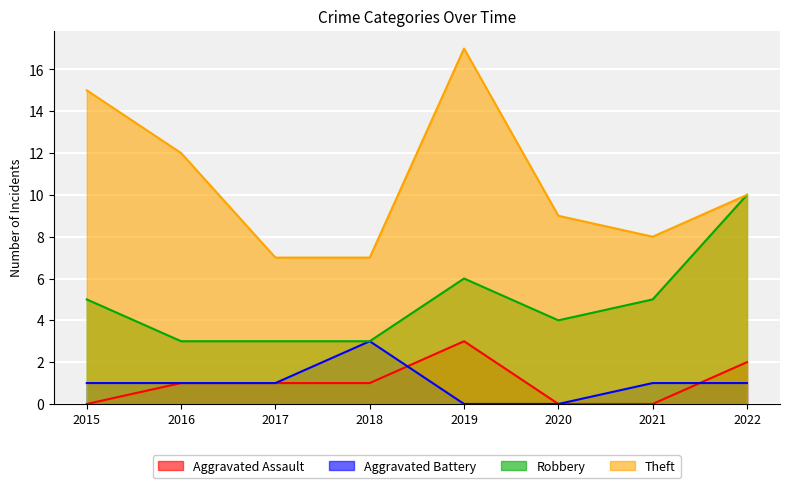

At which label does Theft first exceed 10?

2015